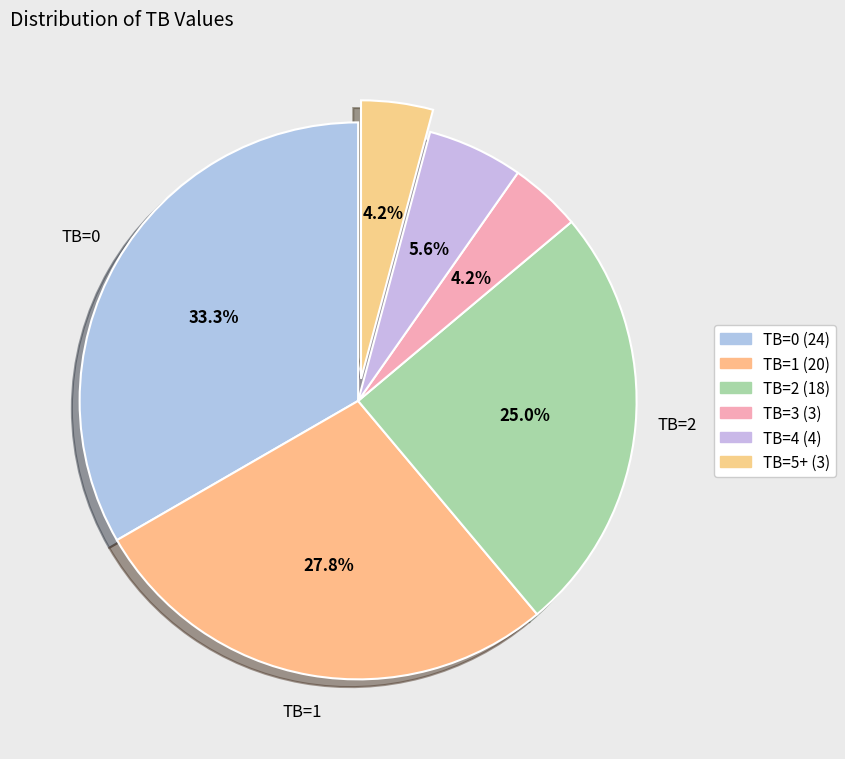

How many slices are in this pie chart?

6